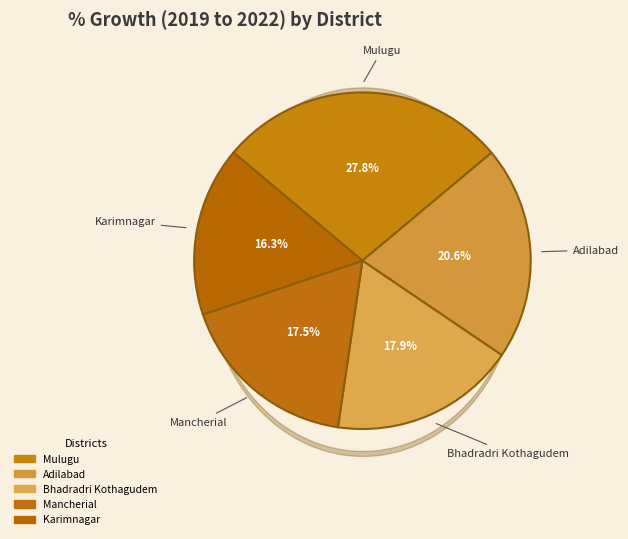

Count the number of slices in the pie.

5